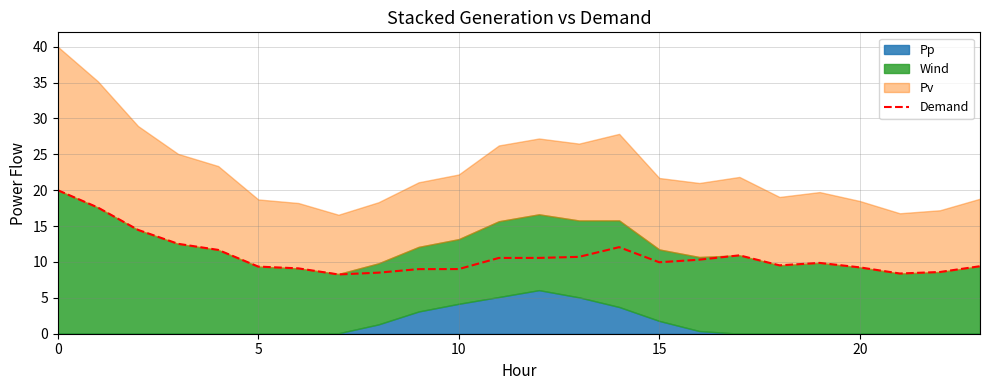

How many points are higher than both their immediate neighbors (excluding endpoints)?

3